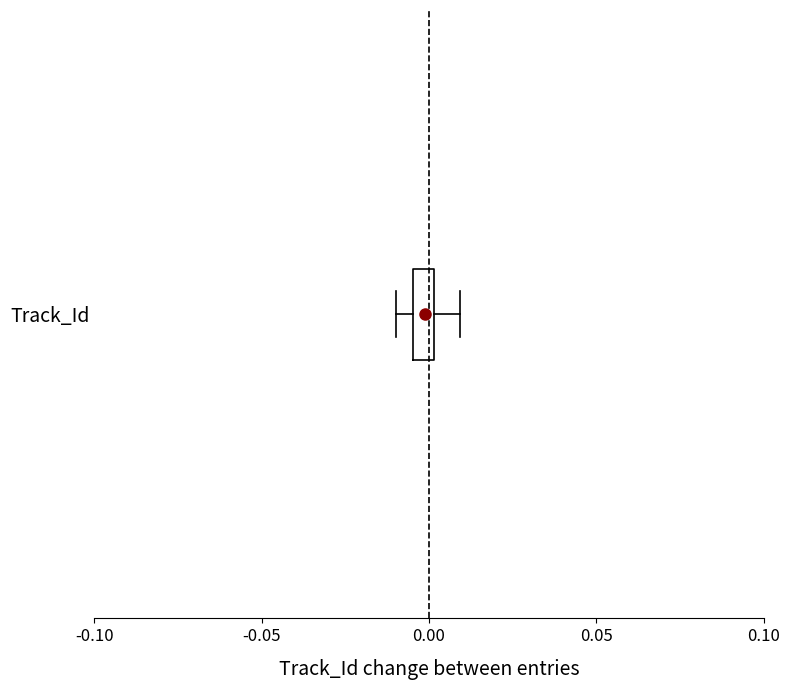

Where is the left edge of the box for Track_Id on the x-axis? The values are not printed on the chart, so give them approximately, as read against the axis.

-0.005